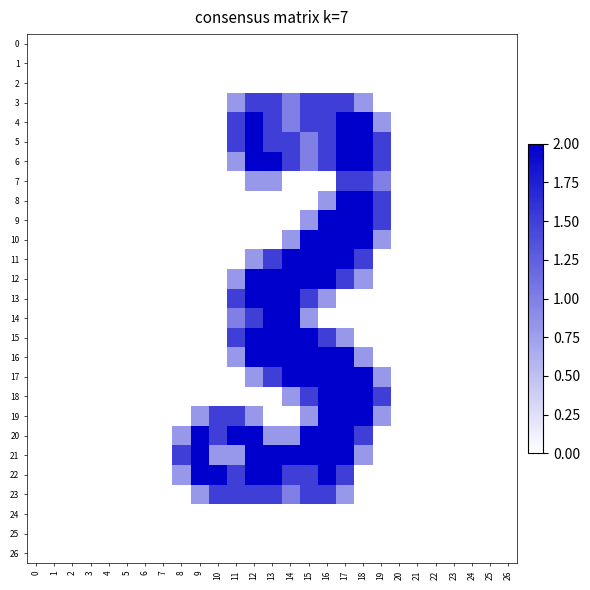

Reading left to right, list all the values displayed in this chart.

0: 0=0.0	1=0.0	2=0.0	3=0.0	4=0.0	5=0.0	6=0.0	7=0.0	8=0.0	9=0.0	10=0.0	11=0.0	12=0.0	13=0.0	14=0.0	15=0.0	16=0.0	17=0.0	18=0.0	19=0.0	20=0.0	21=0.0	22=0.0	23=0.0	24=0.0	25=0.0	26=0.0
1: 0=0.0	1=0.0	2=0.0	3=0.0	4=0.0	5=0.0	6=0.0	7=0.0	8=0.0	9=0.0	10=0.0	11=0.0	12=0.0	13=0.0	14=0.0	15=0.0	16=0.0	17=0.0	18=0.0	19=0.0	20=0.0	21=0.0	22=0.0	23=0.0	24=0.0	25=0.0	26=0.0
2: 0=0.0	1=0.0	2=0.0	3=0.0	4=0.0	5=0.0	6=0.0	7=0.0	8=0.0	9=0.0	10=0.0	11=0.0	12=0.0	13=0.0	14=0.0	15=0.0	16=0.0	17=0.0	18=0.0	19=0.0	20=0.0	21=0.0	22=0.0	23=0.0	24=0.0	25=0.0	26=0.0
3: 0=0.0	1=0.0	2=0.0	3=0.0	4=0.0	5=0.0	6=0.0	7=0.0	8=0.0	9=0.0	10=0.0	11=0.8	12=1.5	13=1.5	14=1.0	15=1.5	16=1.5	17=1.5	18=0.8	19=0.0	20=0.0	21=0.0	22=0.0	23=0.0	24=0.0	25=0.0	26=0.0
4: 0=0.0	1=0.0	2=0.0	3=0.0	4=0.0	5=0.0	6=0.0	7=0.0	8=0.0	9=0.0	10=0.0	11=1.5	12=2.0	13=1.5	14=1.0	15=1.5	16=1.5	17=2.0	18=2.0	19=0.8	20=0.0	21=0.0	22=0.0	23=0.0	24=0.0	25=0.0	26=0.0
5: 0=0.0	1=0.0	2=0.0	3=0.0	4=0.0	5=0.0	6=0.0	7=0.0	8=0.0	9=0.0	10=0.0	11=1.5	12=2.0	13=1.5	14=1.5	15=1.0	16=1.5	17=2.0	18=2.0	19=1.5	20=0.0	21=0.0	22=0.0	23=0.0	24=0.0	25=0.0	26=0.0
6: 0=0.0	1=0.0	2=0.0	3=0.0	4=0.0	5=0.0	6=0.0	7=0.0	8=0.0	9=0.0	10=0.0	11=0.8	12=2.0	13=2.0	14=1.5	15=1.0	16=1.5	17=2.0	18=2.0	19=1.5	20=0.0	21=0.0	22=0.0	23=0.0	24=0.0	25=0.0	26=0.0
7: 0=0.0	1=0.0	2=0.0	3=0.0	4=0.0	5=0.0	6=0.0	7=0.0	8=0.0	9=0.0	10=0.0	11=0.0	12=0.8	13=0.8	14=0.0	15=0.0	16=0.0	17=1.5	18=1.5	19=1.0	20=0.0	21=0.0	22=0.0	23=0.0	24=0.0	25=0.0	26=0.0
8: 0=0.0	1=0.0	2=0.0	3=0.0	4=0.0	5=0.0	6=0.0	7=0.0	8=0.0	9=0.0	10=0.0	11=0.0	12=0.0	13=0.0	14=0.0	15=0.0	16=0.8	17=2.0	18=2.0	19=1.5	20=0.0	21=0.0	22=0.0	23=0.0	24=0.0	25=0.0	26=0.0
9: 0=0.0	1=0.0	2=0.0	3=0.0	4=0.0	5=0.0	6=0.0	7=0.0	8=0.0	9=0.0	10=0.0	11=0.0	12=0.0	13=0.0	14=0.0	15=0.8	16=2.0	17=2.0	18=2.0	19=1.5	20=0.0	21=0.0	22=0.0	23=0.0	24=0.0	25=0.0	26=0.0
10: 0=0.0	1=0.0	2=0.0	3=0.0	4=0.0	5=0.0	6=0.0	7=0.0	8=0.0	9=0.0	10=0.0	11=0.0	12=0.0	13=0.0	14=0.8	15=2.0	16=2.0	17=2.0	18=2.0	19=0.8	20=0.0	21=0.0	22=0.0	23=0.0	24=0.0	25=0.0	26=0.0
11: 0=0.0	1=0.0	2=0.0	3=0.0	4=0.0	5=0.0	6=0.0	7=0.0	8=0.0	9=0.0	10=0.0	11=0.0	12=0.8	13=1.5	14=2.0	15=2.0	16=2.0	17=2.0	18=1.5	19=0.0	20=0.0	21=0.0	22=0.0	23=0.0	24=0.0	25=0.0	26=0.0
12: 0=0.0	1=0.0	2=0.0	3=0.0	4=0.0	5=0.0	6=0.0	7=0.0	8=0.0	9=0.0	10=0.0	11=0.8	12=2.0	13=2.0	14=2.0	15=2.0	16=2.0	17=1.5	18=0.8	19=0.0	20=0.0	21=0.0	22=0.0	23=0.0	24=0.0	25=0.0	26=0.0
13: 0=0.0	1=0.0	2=0.0	3=0.0	4=0.0	5=0.0	6=0.0	7=0.0	8=0.0	9=0.0	10=0.0	11=1.5	12=2.0	13=2.0	14=2.0	15=1.5	16=0.8	17=0.0	18=0.0	19=0.0	20=0.0	21=0.0	22=0.0	23=0.0	24=0.0	25=0.0	26=0.0
14: 0=0.0	1=0.0	2=0.0	3=0.0	4=0.0	5=0.0	6=0.0	7=0.0	8=0.0	9=0.0	10=0.0	11=1.0	12=1.5	13=2.0	14=2.0	15=0.8	16=0.0	17=0.0	18=0.0	19=0.0	20=0.0	21=0.0	22=0.0	23=0.0	24=0.0	25=0.0	26=0.0
15: 0=0.0	1=0.0	2=0.0	3=0.0	4=0.0	5=0.0	6=0.0	7=0.0	8=0.0	9=0.0	10=0.0	11=1.5	12=2.0	13=2.0	14=2.0	15=2.0	16=1.5	17=0.8	18=0.0	19=0.0	20=0.0	21=0.0	22=0.0	23=0.0	24=0.0	25=0.0	26=0.0
16: 0=0.0	1=0.0	2=0.0	3=0.0	4=0.0	5=0.0	6=0.0	7=0.0	8=0.0	9=0.0	10=0.0	11=0.8	12=2.0	13=2.0	14=2.0	15=2.0	16=2.0	17=2.0	18=0.8	19=0.0	20=0.0	21=0.0	22=0.0	23=0.0	24=0.0	25=0.0	26=0.0
17: 0=0.0	1=0.0	2=0.0	3=0.0	4=0.0	5=0.0	6=0.0	7=0.0	8=0.0	9=0.0	10=0.0	11=0.0	12=0.8	13=1.5	14=2.0	15=2.0	16=2.0	17=2.0	18=2.0	19=0.8	20=0.0	21=0.0	22=0.0	23=0.0	24=0.0	25=0.0	26=0.0
18: 0=0.0	1=0.0	2=0.0	3=0.0	4=0.0	5=0.0	6=0.0	7=0.0	8=0.0	9=0.0	10=0.0	11=0.0	12=0.0	13=0.0	14=0.8	15=1.5	16=2.0	17=2.0	18=2.0	19=1.5	20=0.0	21=0.0	22=0.0	23=0.0	24=0.0	25=0.0	26=0.0
19: 0=0.0	1=0.0	2=0.0	3=0.0	4=0.0	5=0.0	6=0.0	7=0.0	8=0.0	9=0.8	10=1.5	11=1.5	12=0.8	13=0.0	14=0.0	15=0.8	16=2.0	17=2.0	18=2.0	19=0.8	20=0.0	21=0.0	22=0.0	23=0.0	24=0.0	25=0.0	26=0.0
20: 0=0.0	1=0.0	2=0.0	3=0.0	4=0.0	5=0.0	6=0.0	7=0.0	8=0.8	9=2.0	10=1.5	11=2.0	12=2.0	13=0.8	14=0.8	15=2.0	16=2.0	17=2.0	18=1.5	19=0.0	20=0.0	21=0.0	22=0.0	23=0.0	24=0.0	25=0.0	26=0.0
21: 0=0.0	1=0.0	2=0.0	3=0.0	4=0.0	5=0.0	6=0.0	7=0.0	8=1.5	9=2.0	10=0.8	11=0.8	12=2.0	13=2.0	14=2.0	15=2.0	16=2.0	17=2.0	18=0.8	19=0.0	20=0.0	21=0.0	22=0.0	23=0.0	24=0.0	25=0.0	26=0.0
22: 0=0.0	1=0.0	2=0.0	3=0.0	4=0.0	5=0.0	6=0.0	7=0.0	8=0.8	9=2.0	10=2.0	11=1.5	12=2.0	13=2.0	14=1.5	15=1.5	16=2.0	17=1.5	18=0.0	19=0.0	20=0.0	21=0.0	22=0.0	23=0.0	24=0.0	25=0.0	26=0.0
23: 0=0.0	1=0.0	2=0.0	3=0.0	4=0.0	5=0.0	6=0.0	7=0.0	8=0.0	9=0.8	10=1.5	11=1.5	12=1.5	13=1.5	14=1.0	15=1.5	16=1.5	17=0.8	18=0.0	19=0.0	20=0.0	21=0.0	22=0.0	23=0.0	24=0.0	25=0.0	26=0.0
24: 0=0.0	1=0.0	2=0.0	3=0.0	4=0.0	5=0.0	6=0.0	7=0.0	8=0.0	9=0.0	10=0.0	11=0.0	12=0.0	13=0.0	14=0.0	15=0.0	16=0.0	17=0.0	18=0.0	19=0.0	20=0.0	21=0.0	22=0.0	23=0.0	24=0.0	25=0.0	26=0.0
25: 0=0.0	1=0.0	2=0.0	3=0.0	4=0.0	5=0.0	6=0.0	7=0.0	8=0.0	9=0.0	10=0.0	11=0.0	12=0.0	13=0.0	14=0.0	15=0.0	16=0.0	17=0.0	18=0.0	19=0.0	20=0.0	21=0.0	22=0.0	23=0.0	24=0.0	25=0.0	26=0.0
26: 0=0.0	1=0.0	2=0.0	3=0.0	4=0.0	5=0.0	6=0.0	7=0.0	8=0.0	9=0.0	10=0.0	11=0.0	12=0.0	13=0.0	14=0.0	15=0.0	16=0.0	17=0.0	18=0.0	19=0.0	20=0.0	21=0.0	22=0.0	23=0.0	24=0.0	25=0.0	26=0.0